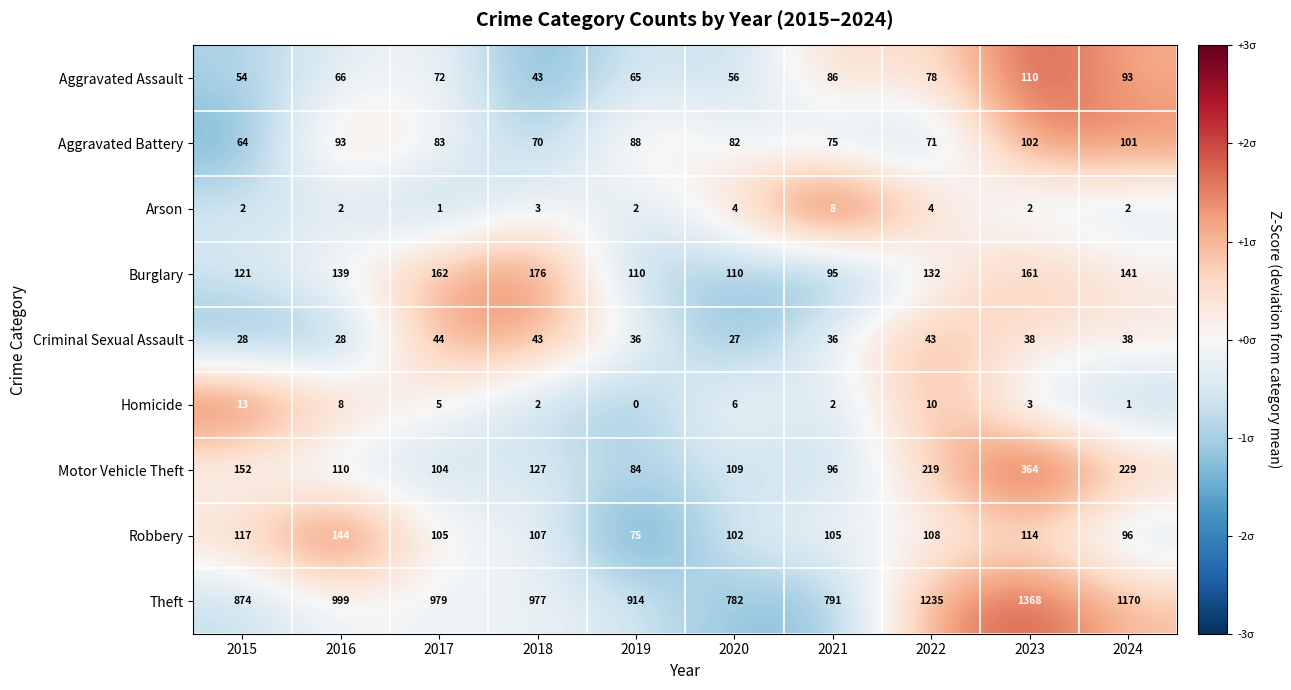

The value of Theft at 2021 is 791. True or false?

True